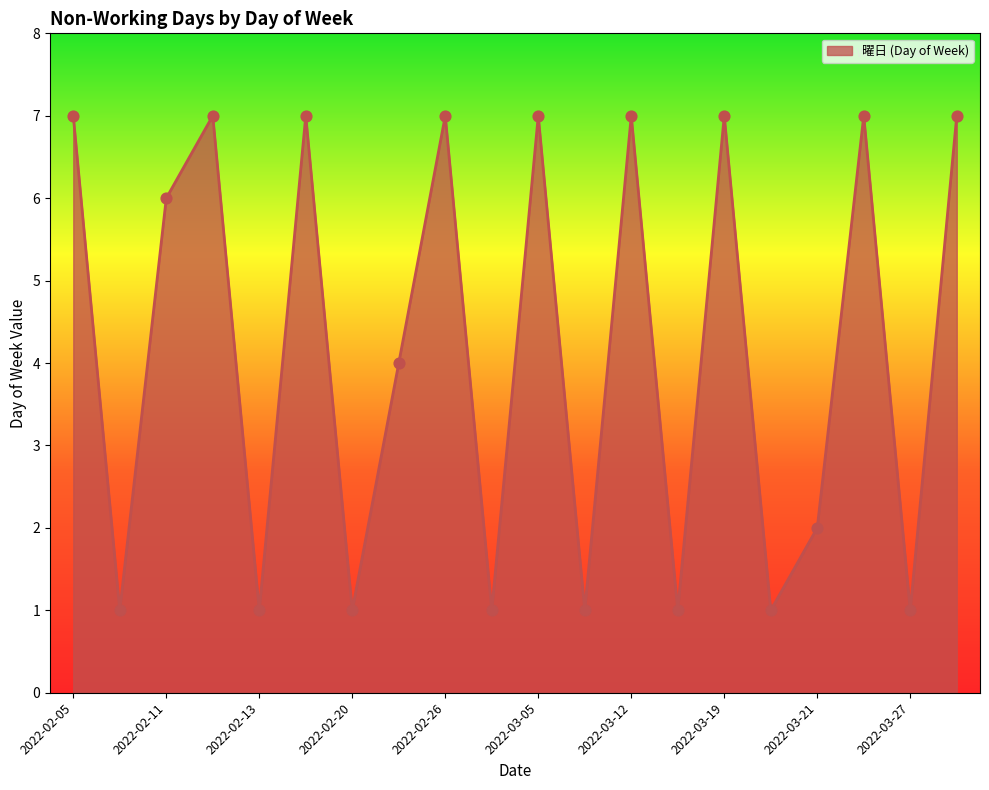

What is the difference between the maximum and minimum values?

6